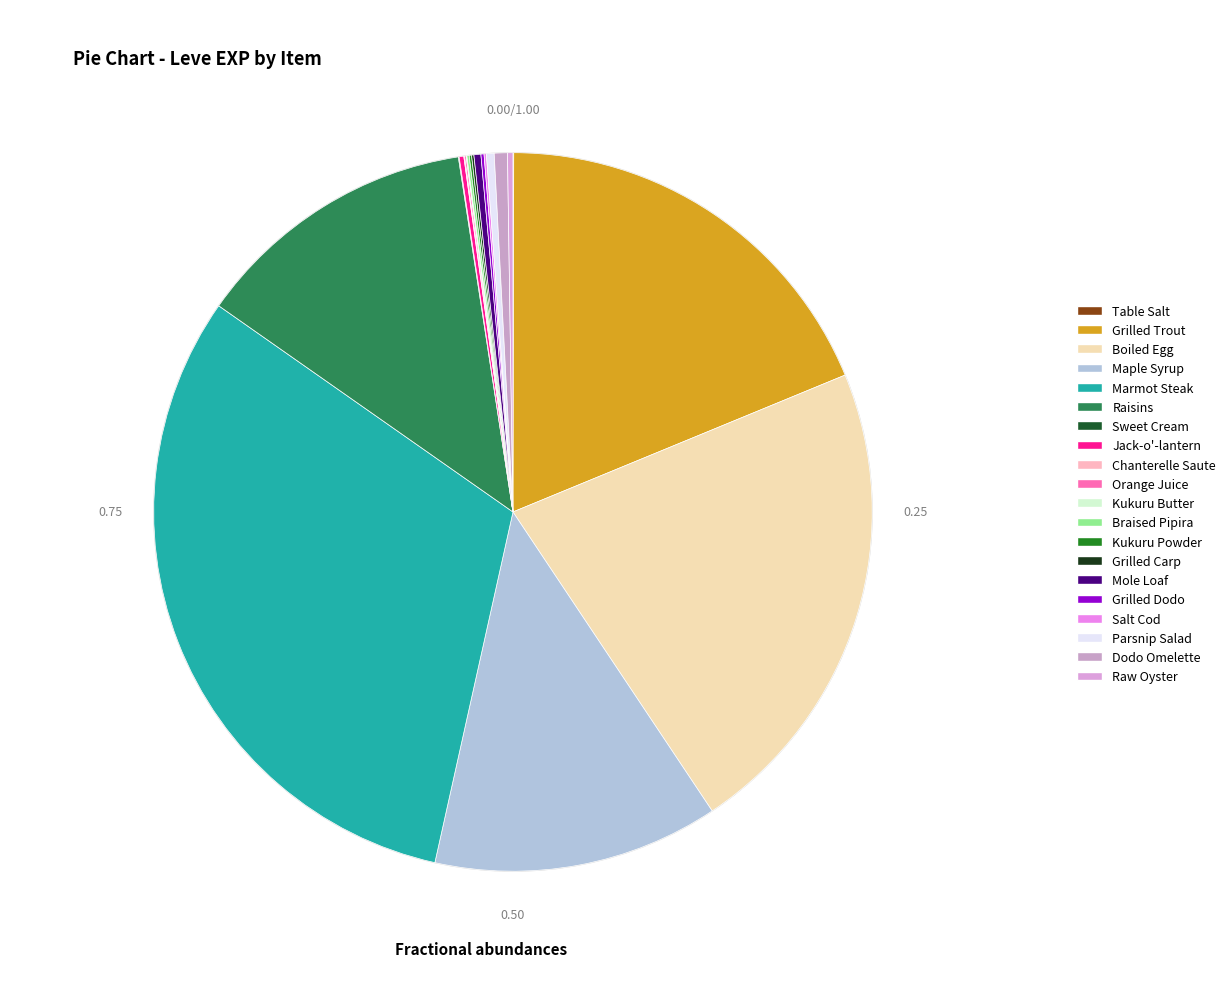

How many segments does this pie chart have?

20